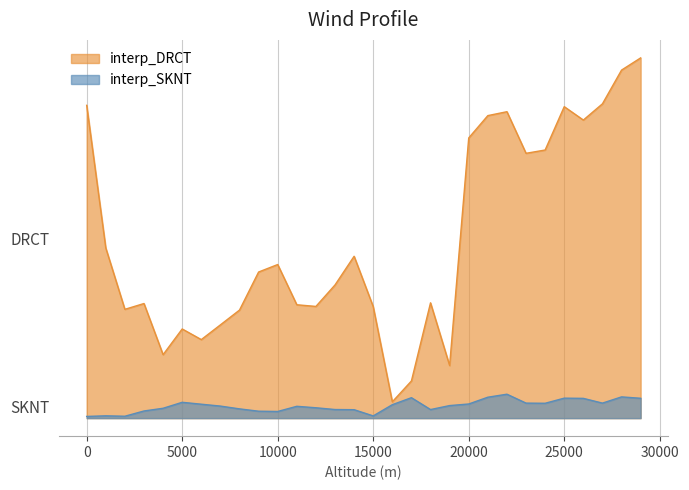

List the series in order of their peak value, lowest first.

interp_SKNT, interp_DRCT